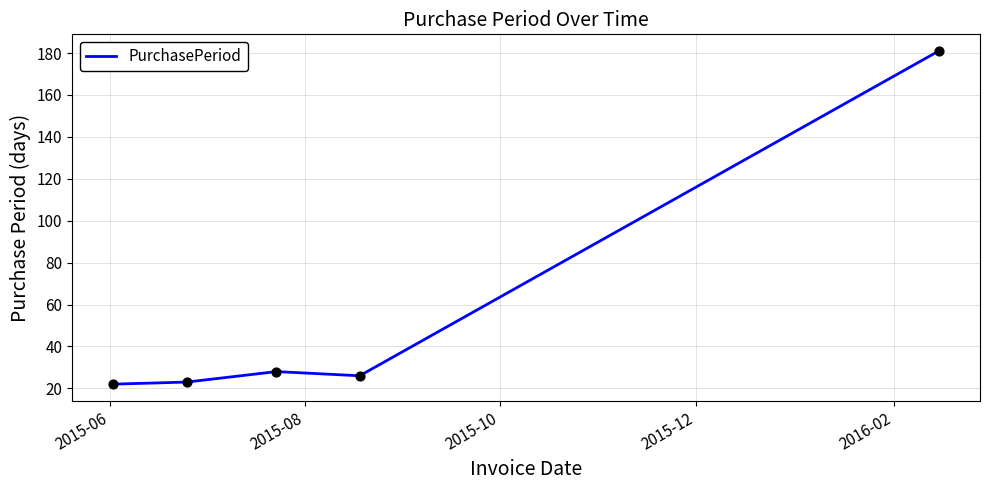

What is the minimum value shown in the chart?

22